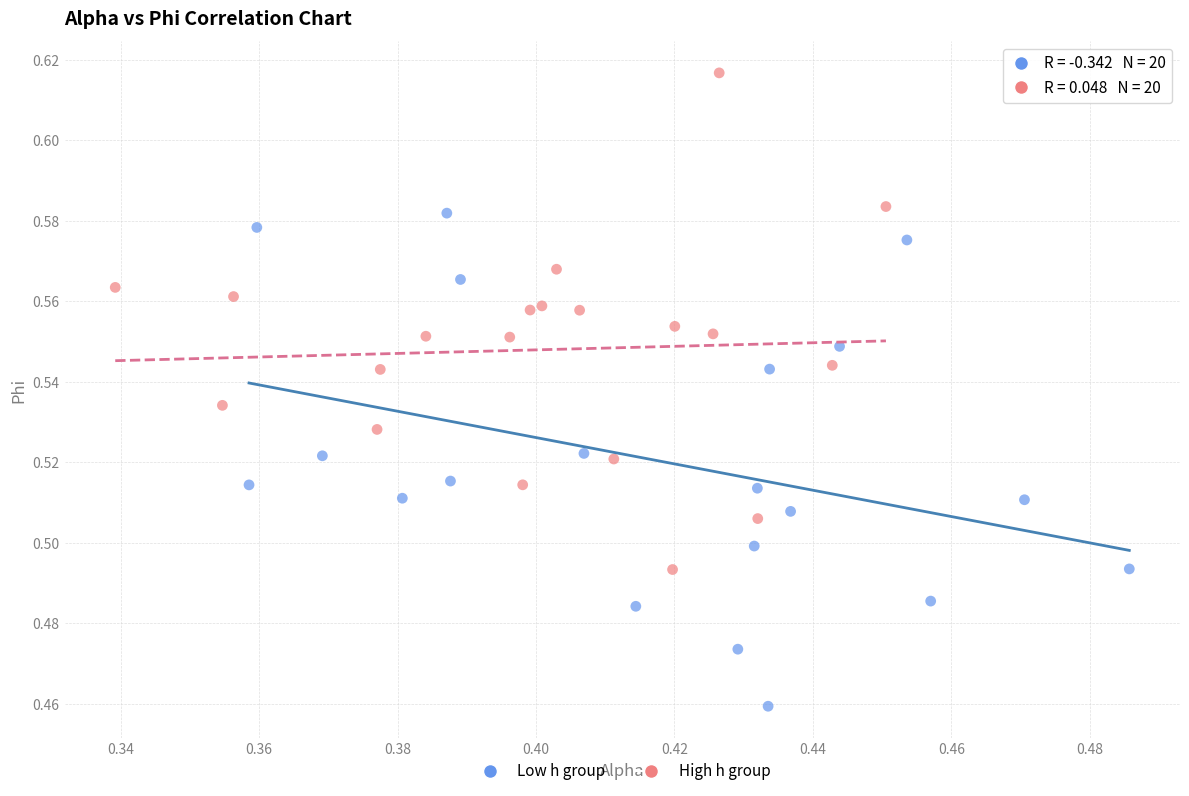

What are all the series names shown in the legend?

Low h group, High h group